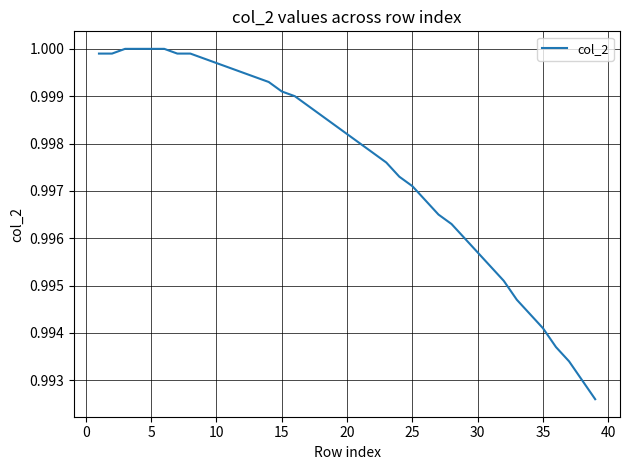

Reading left to right, transcribe all the data shown in this chart.

1.0	1.0	1.0	1.0	1.0	1.0	1.0	1.0	1.0	1.0	1.0	1.0	1.0	1.0	1.0	1.0	1.0	1.0	1.0	1.0	1.0	1.0	1.0	1.0	1.0	1.0	1.0	1.0	1.0	1.0	1.0	1.0	1.0	1.0	1.0	1.0	1.0	1.0	1.0